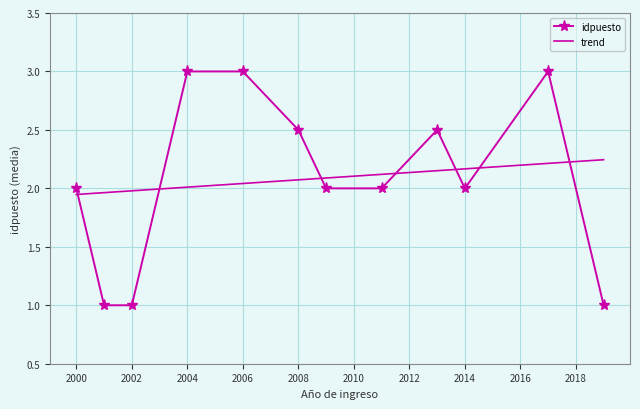

What is the minimum value shown in the chart?

1.0